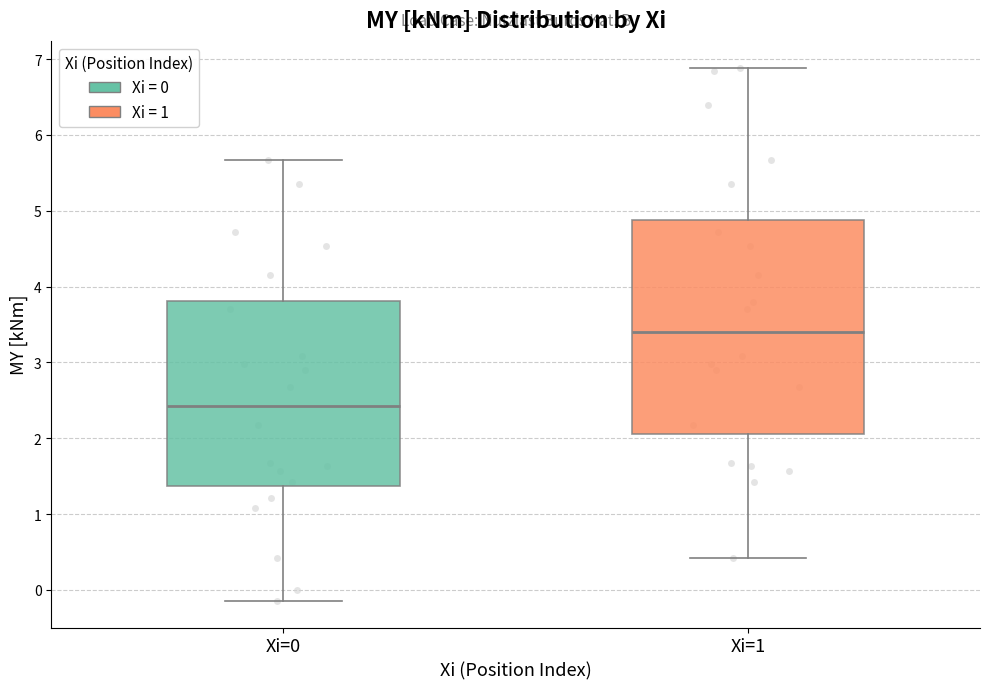

Where is the lower edge of the box for Xi=0 on the y-axis? The values are not printed on the chart, so give them approximately, as read against the axis.

1.4